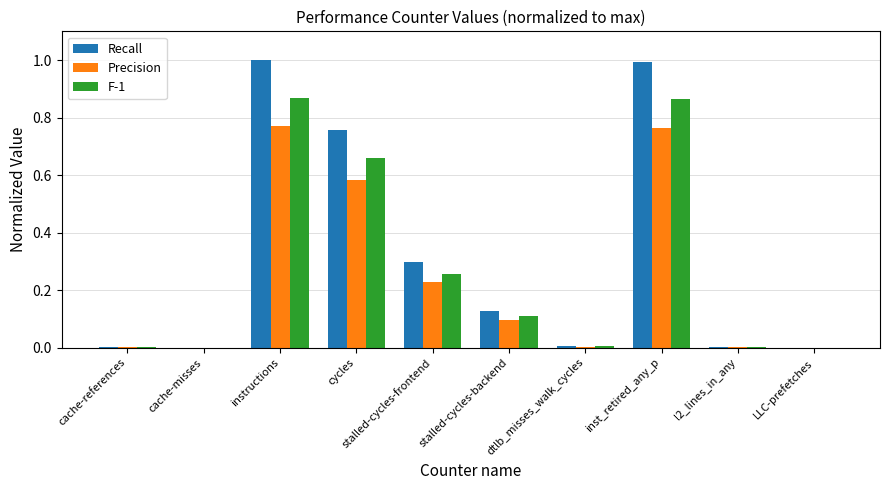

Which series has the largest total across all categories?

Recall